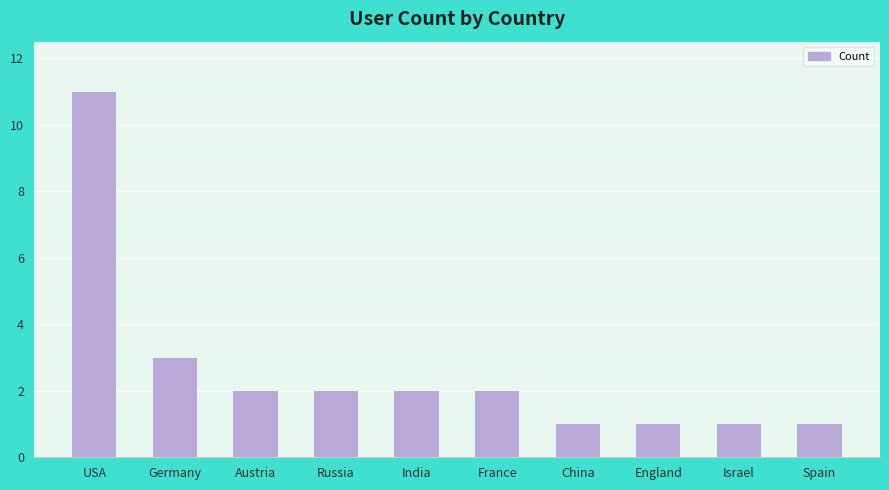

How many distinct data groups are displayed?

1